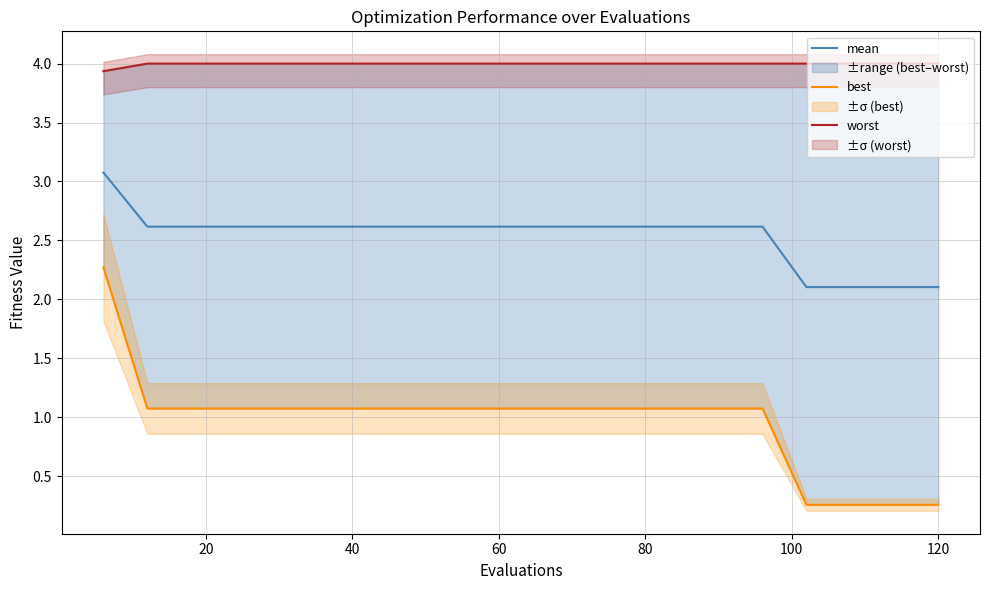

Which series has the widest spread of values?

best